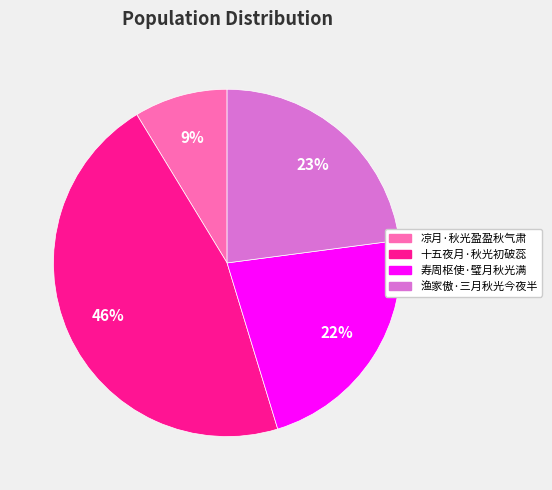

To the nearest percent, what percentage of the pie is 凉月·秋光盈盈秋气肃?

9%